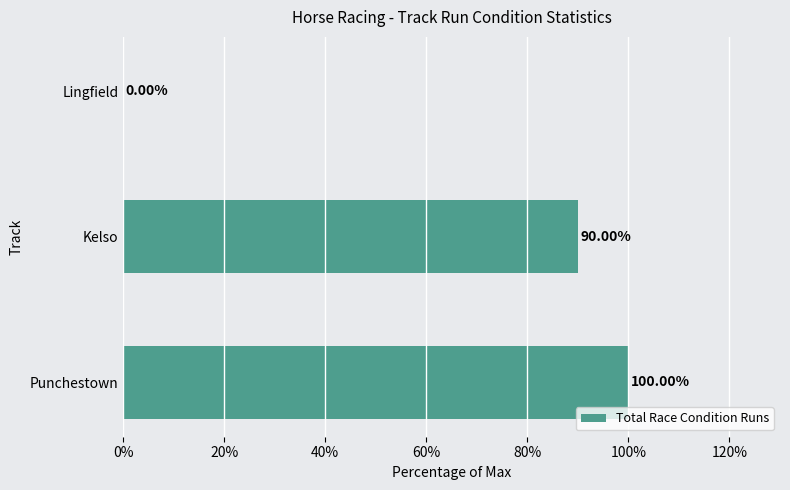

What is the sum of all values?

190